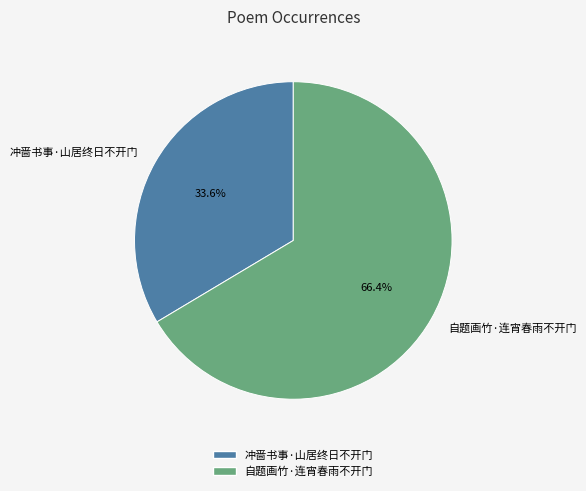

The 自题画竹·连宵春雨不开门 slice represents 59% of the pie. True or false?

False